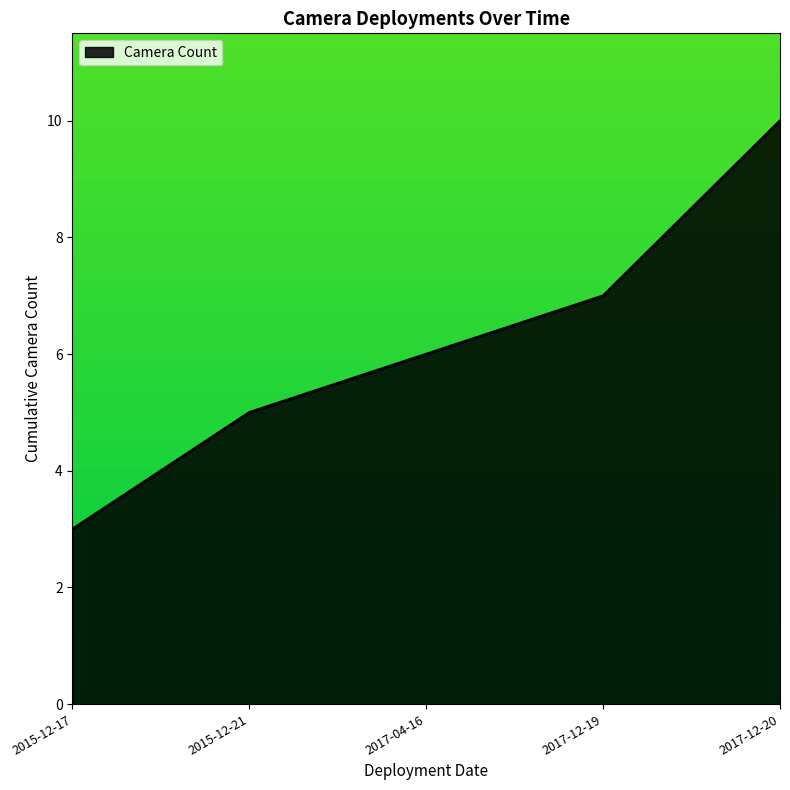

List the labels in order of value, largest first.

2017-12-20, 2017-12-19, 2017-04-16, 2015-12-21, 2015-12-17